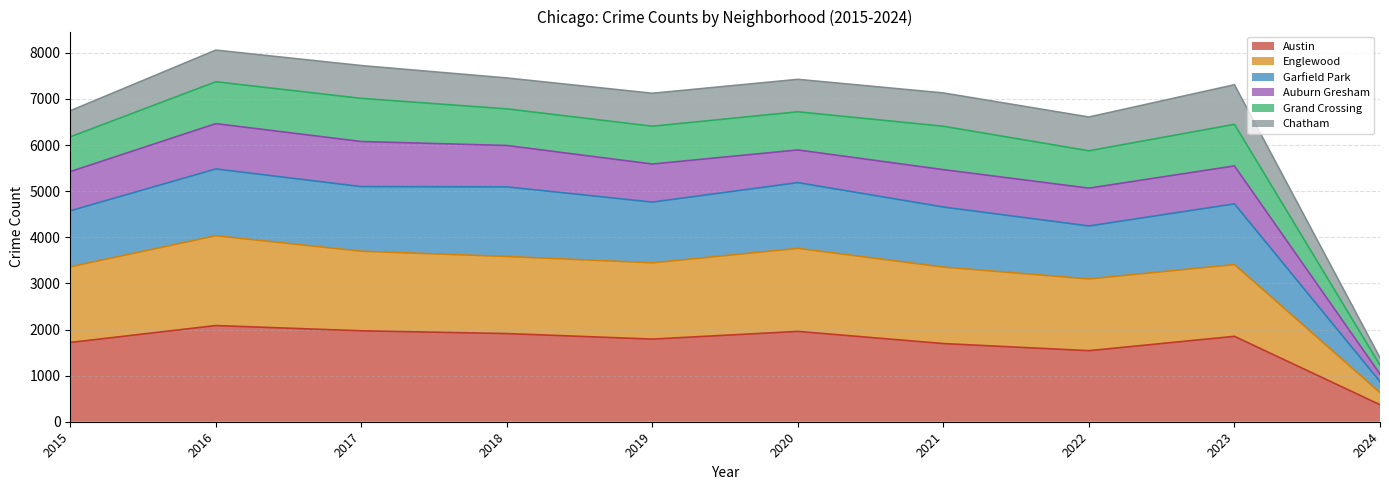

How many lines are shown in the chart?

6